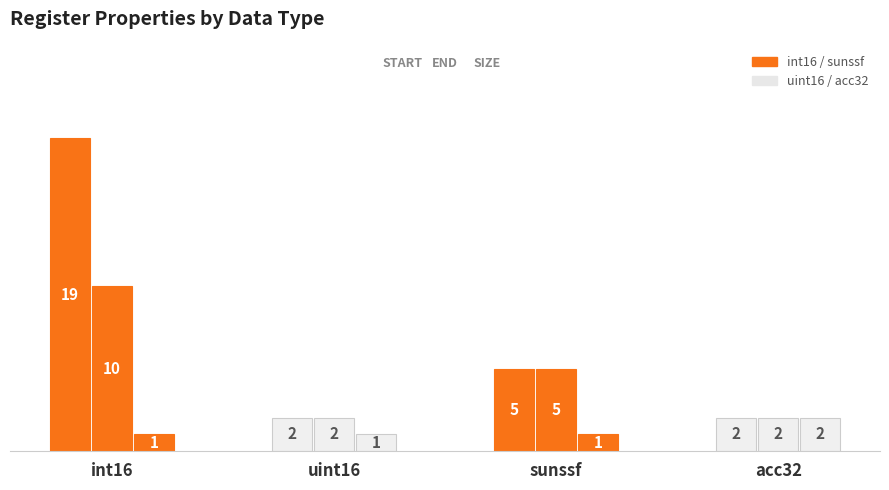

At which category is the sum across all series the highest?

Start